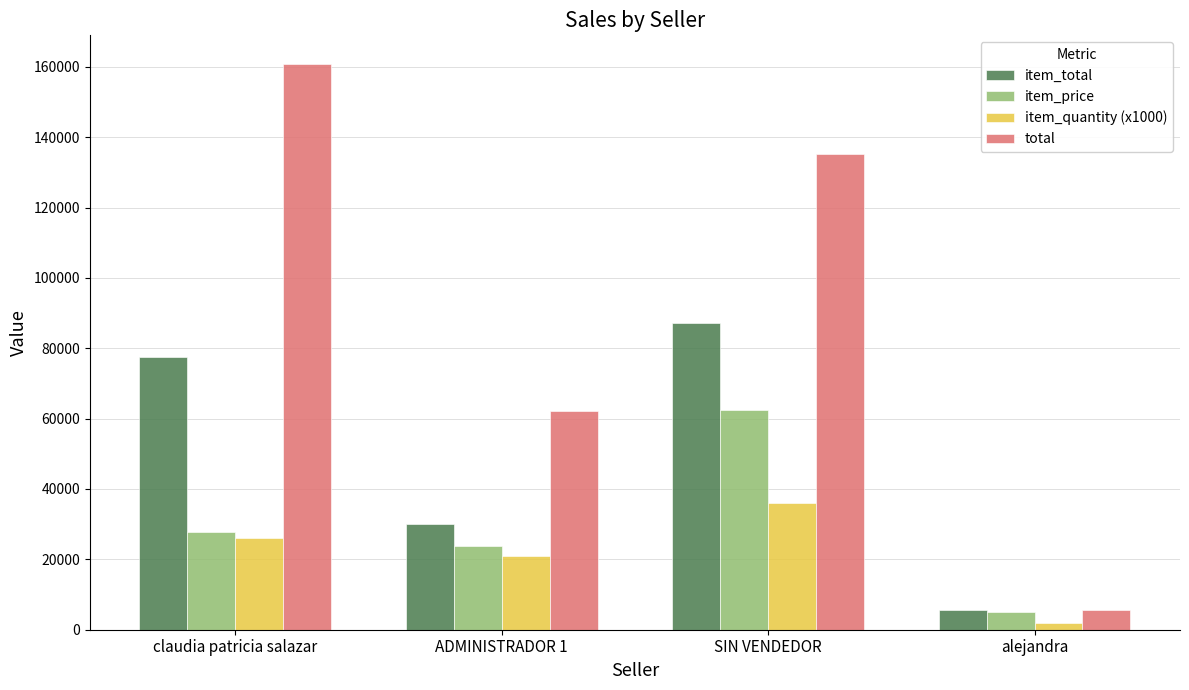

At which label is item_price closest to 33768?

claudia patricia salazar